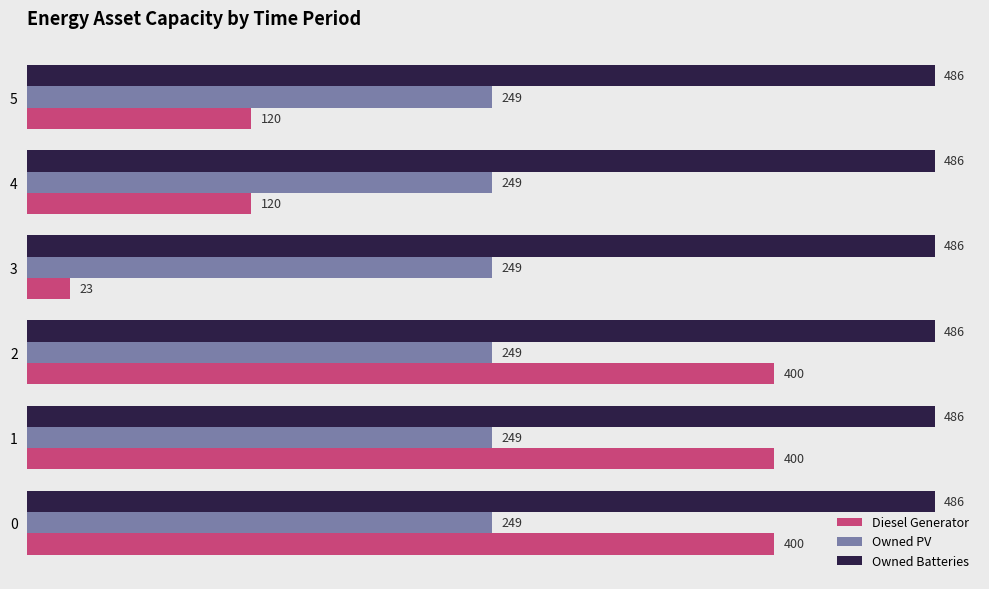

Rank the series by their maximum value, from highest to lowest.

Owned Batteries, Diesel Generator, Owned PV